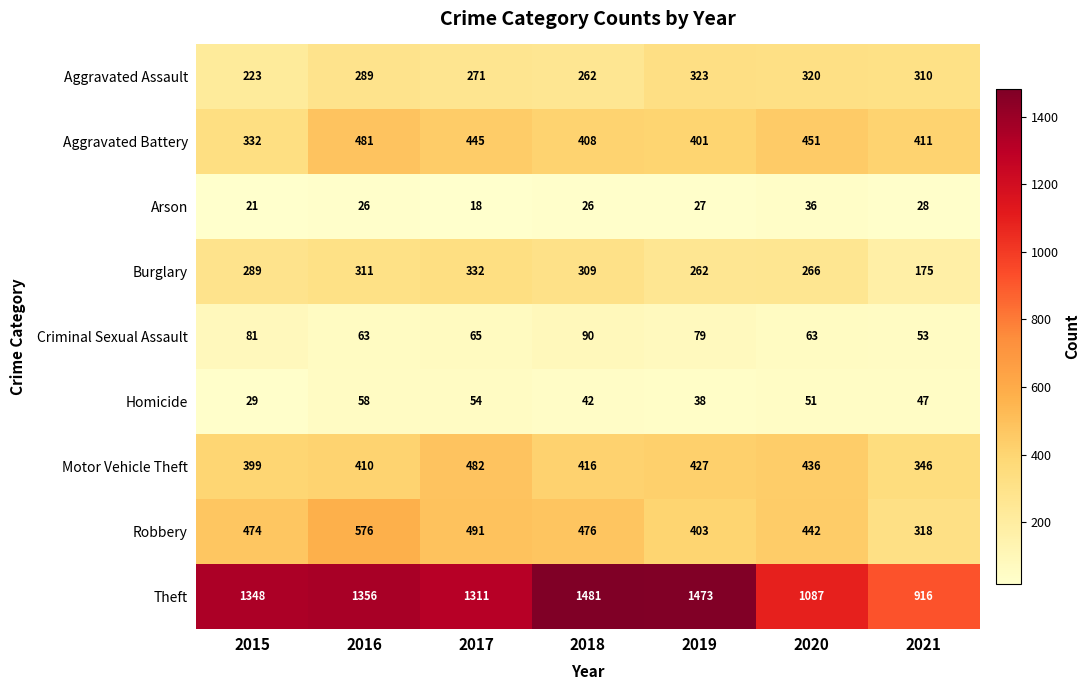

Which series has the largest total across all categories?

Theft